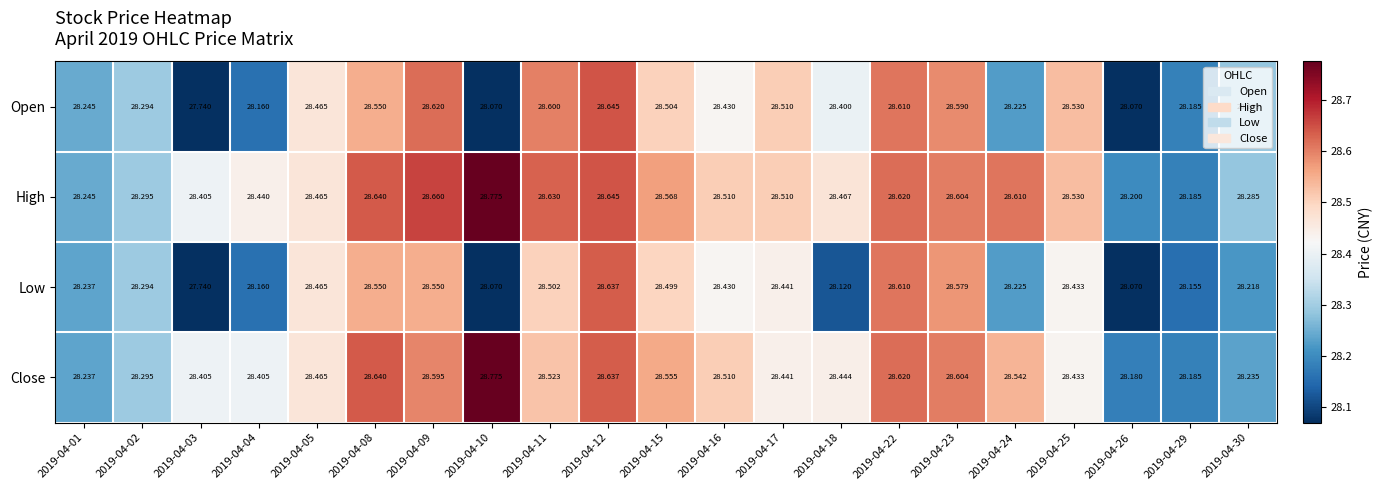

Count the number of data series in this chart.

4